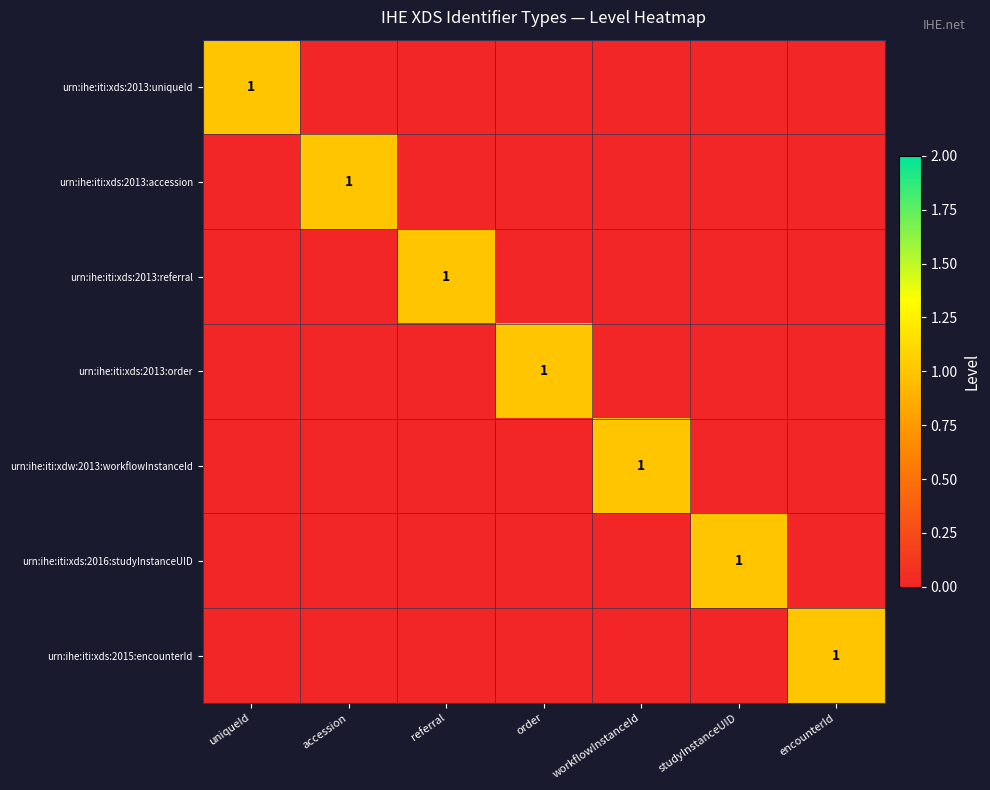

Count the number of categories in the chart.

7